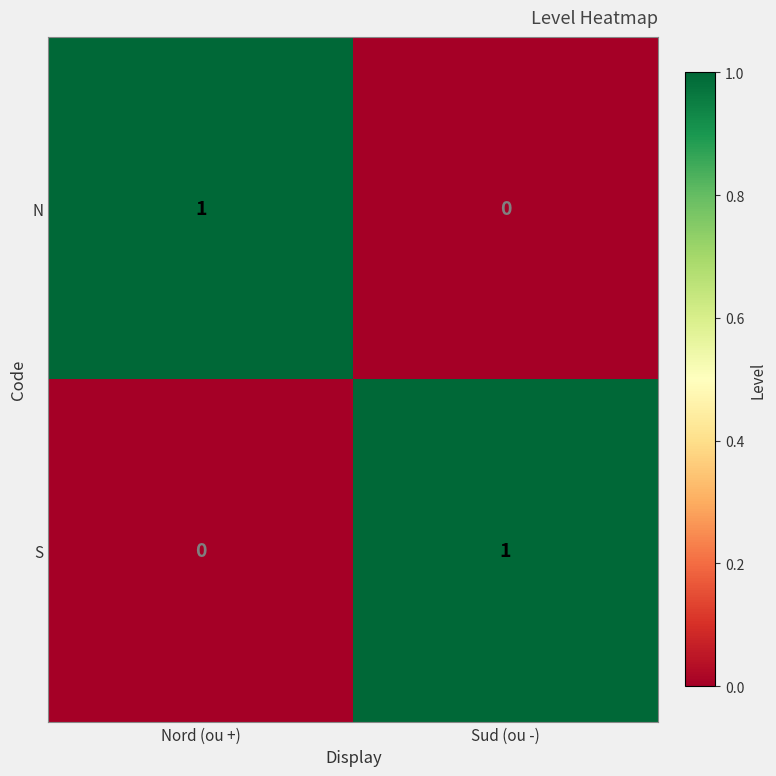

At Nord (ou +), list the series in order from largest to smallest.

N, S